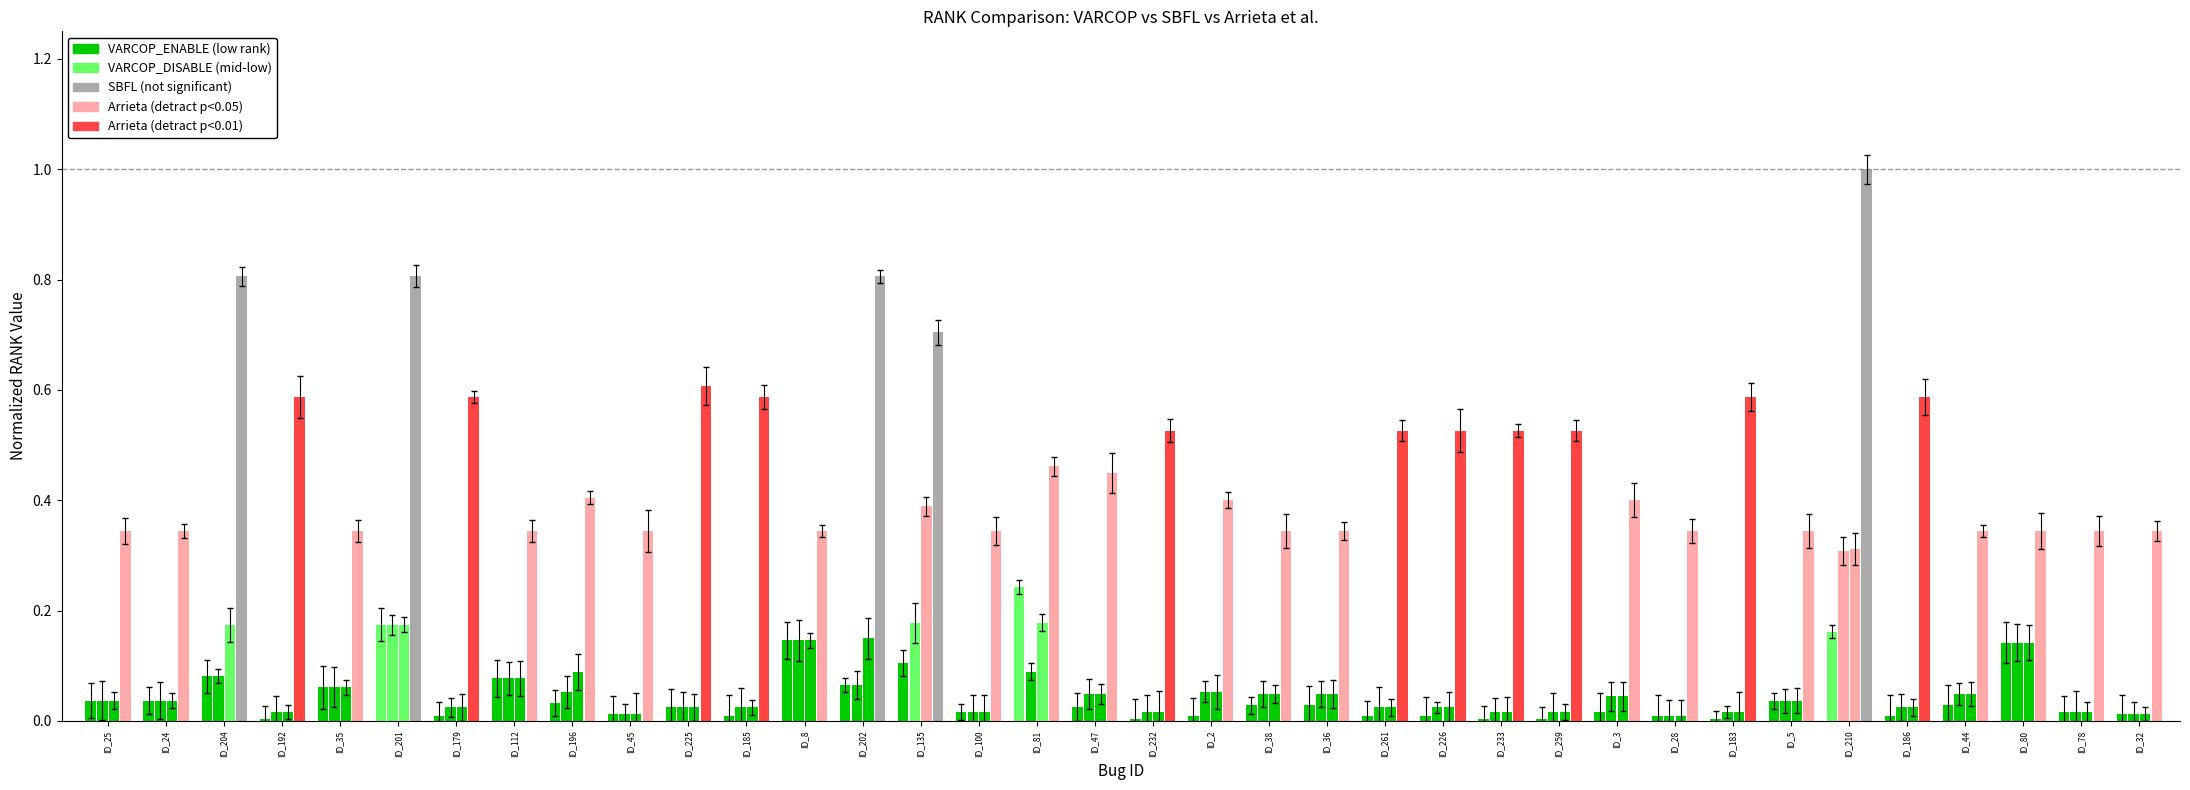

Which label corresponds to the largest value in the chart?

ID_210